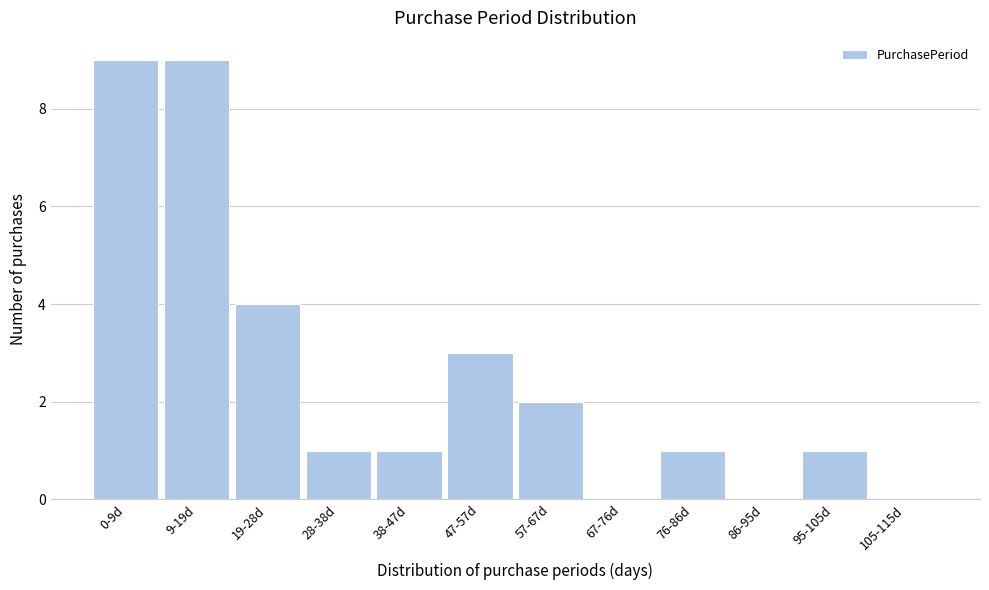

Reading left to right, what are all the values shown in this chart?

0-9d=9	9-19d=9	19-28d=4	28-38d=1	38-47d=1	47-57d=3	57-67d=2	67-76d=0	76-86d=1	86-95d=0	95-105d=1	105-115d=0